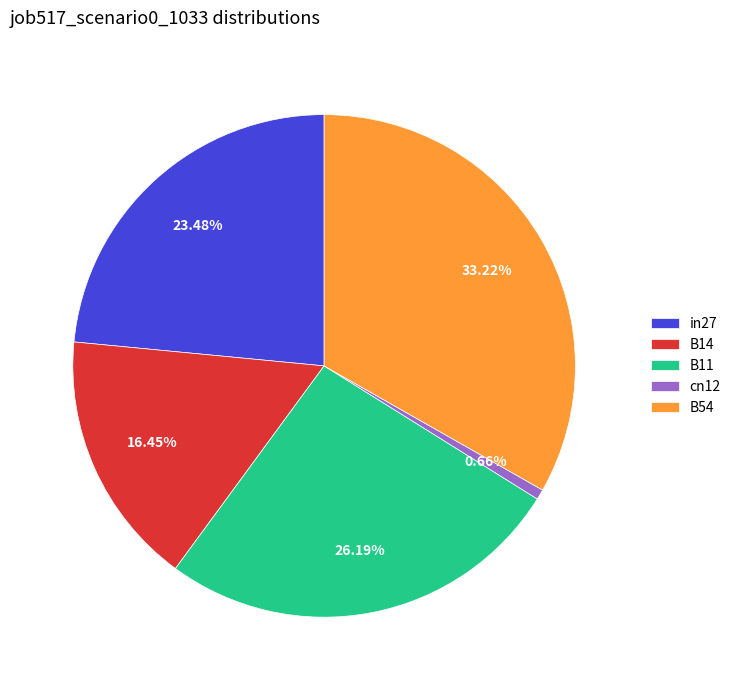

What percentage is the cn12 slice, to the nearest percent?

1%